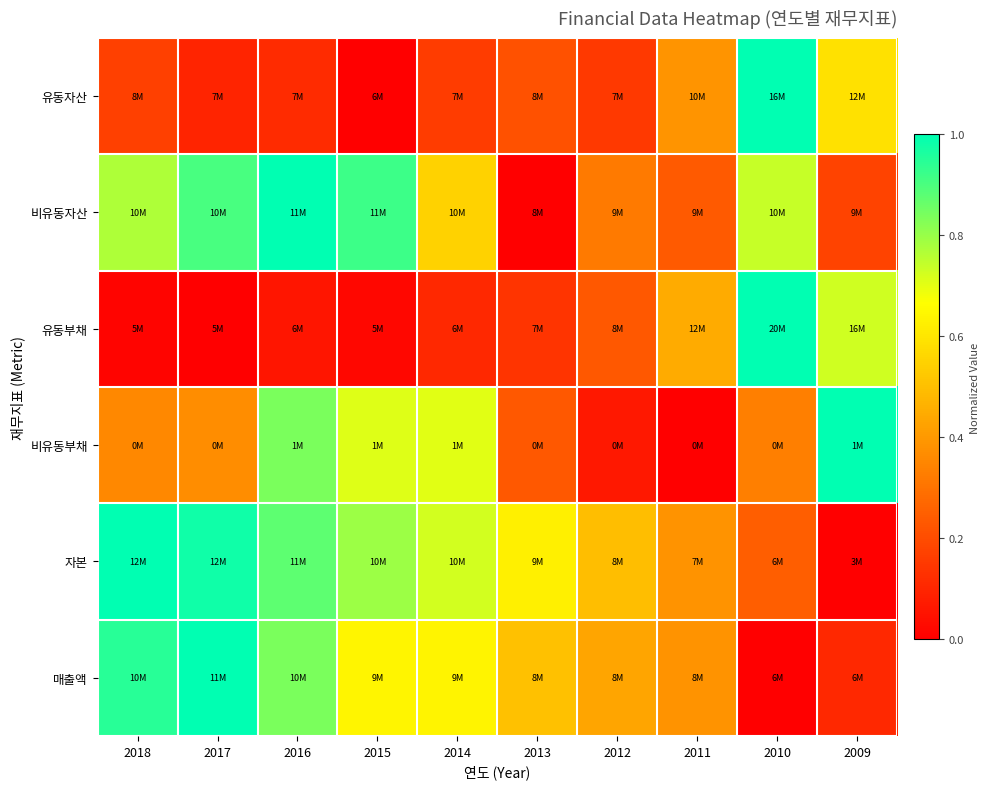

Which category has the lowest value across all series?

2015